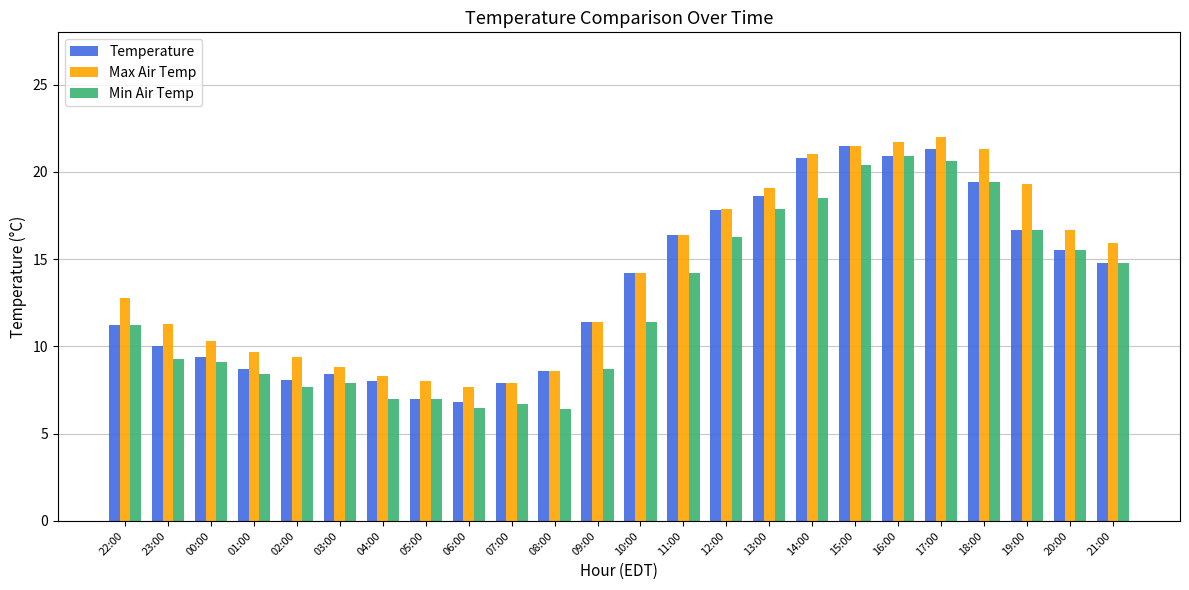

What is the approximate value of Temperature at 09:00?

11.4